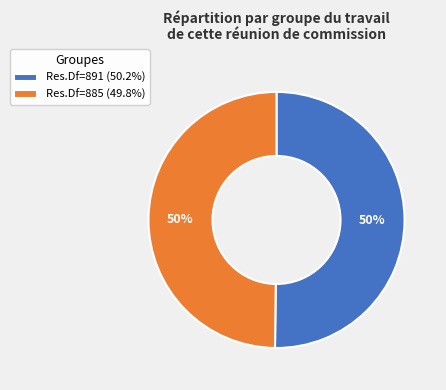

The Res.Df=891 slice represents 41% of the pie. True or false?

False